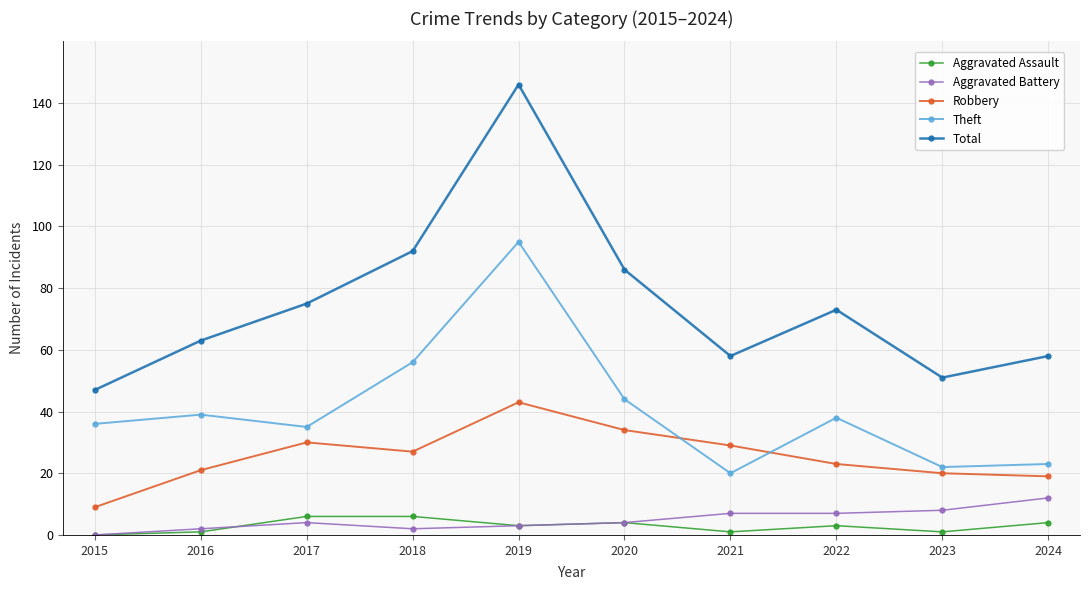

The Theft series shows 95 at 2019. True or false?

True